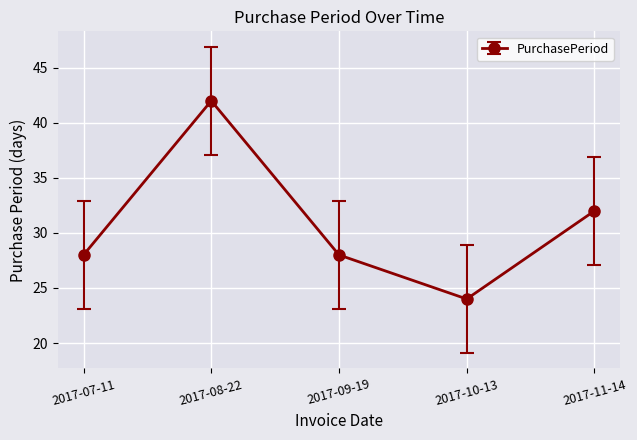

At which category does the data reach its first local valley?

2017-10-13